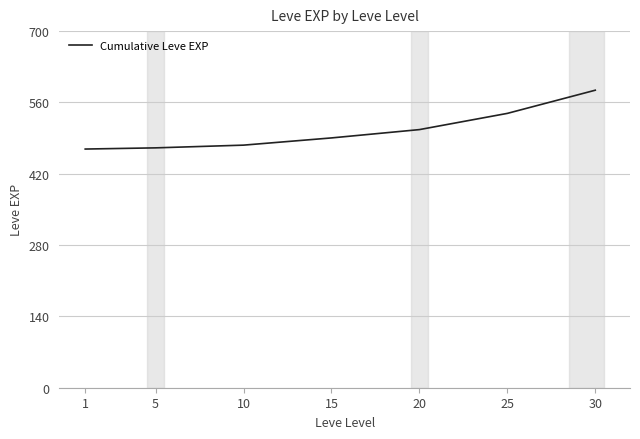

What is the difference between the values at 1 and 15?

21.8